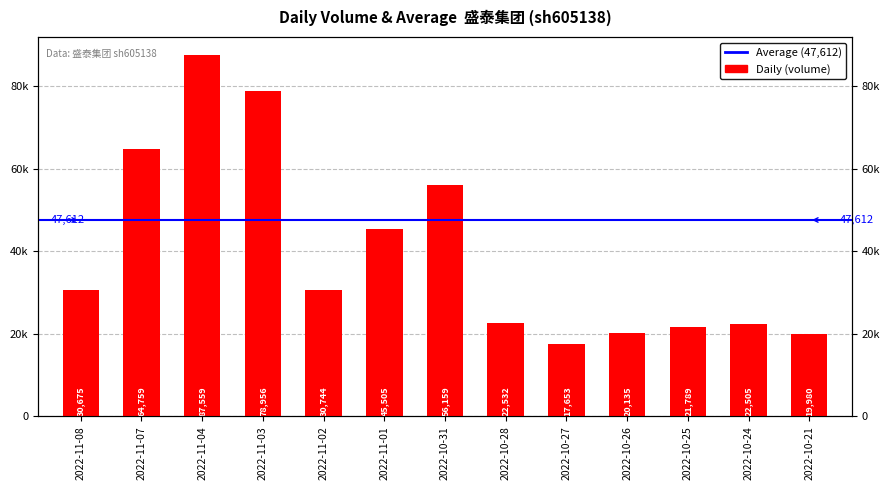

Approximately how many times larger is the value at 2022-10-31 compared to 2022-11-02?

1.8